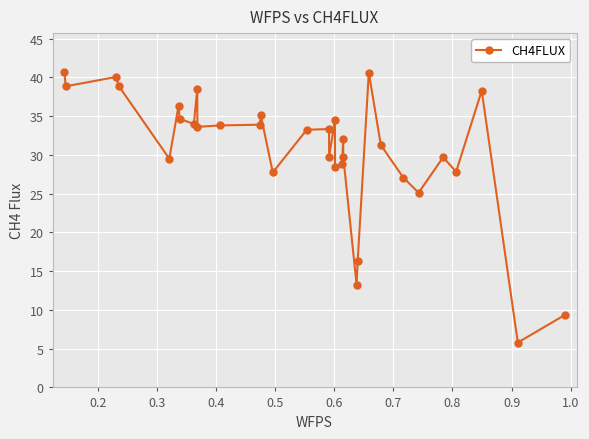

What is the sum of all values?

1010.1